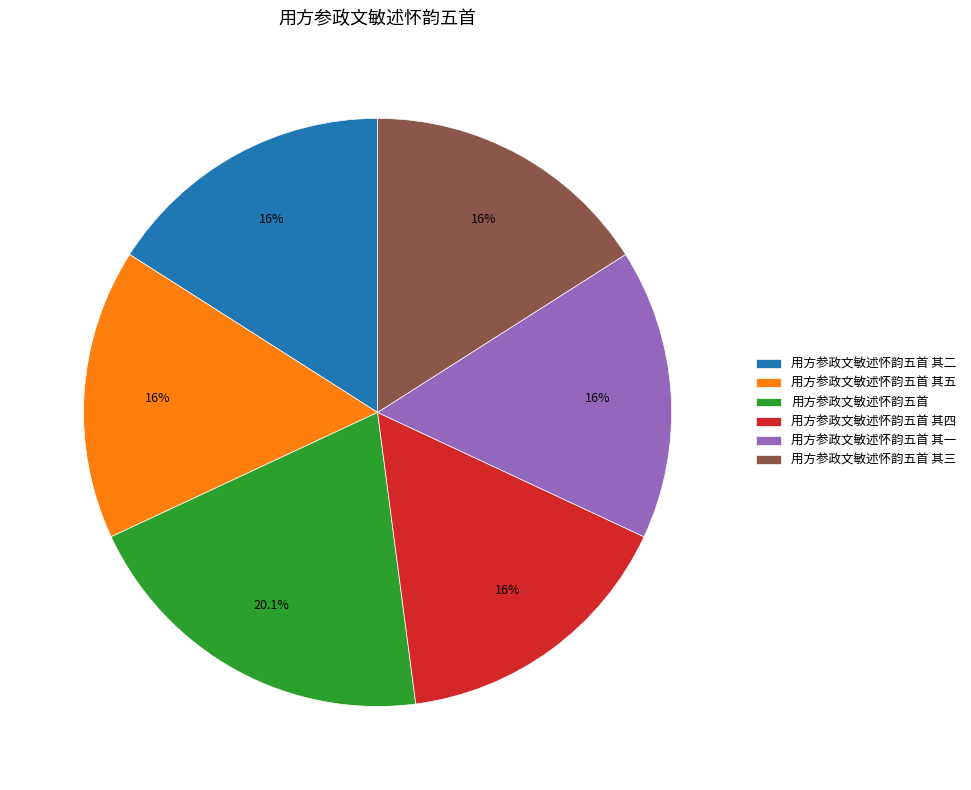

Is there a majority slice in this chart?

No